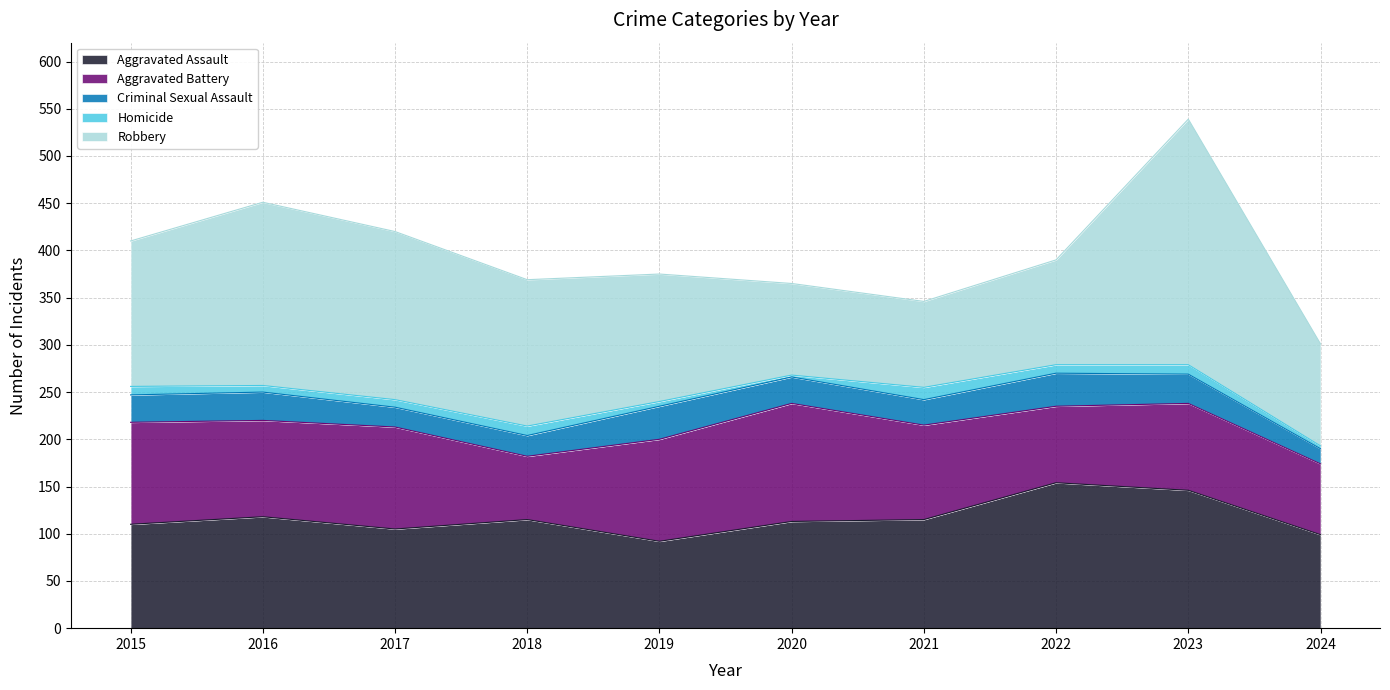

At which category does Homicide reach its first local valley?

2016